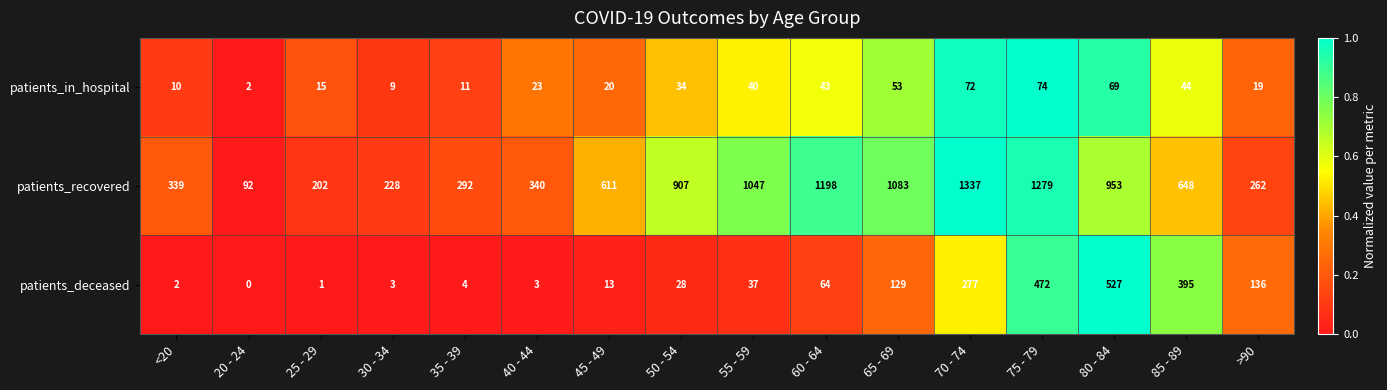

What is the difference between the second highest and second lowest values in the patients_deceased series?

471